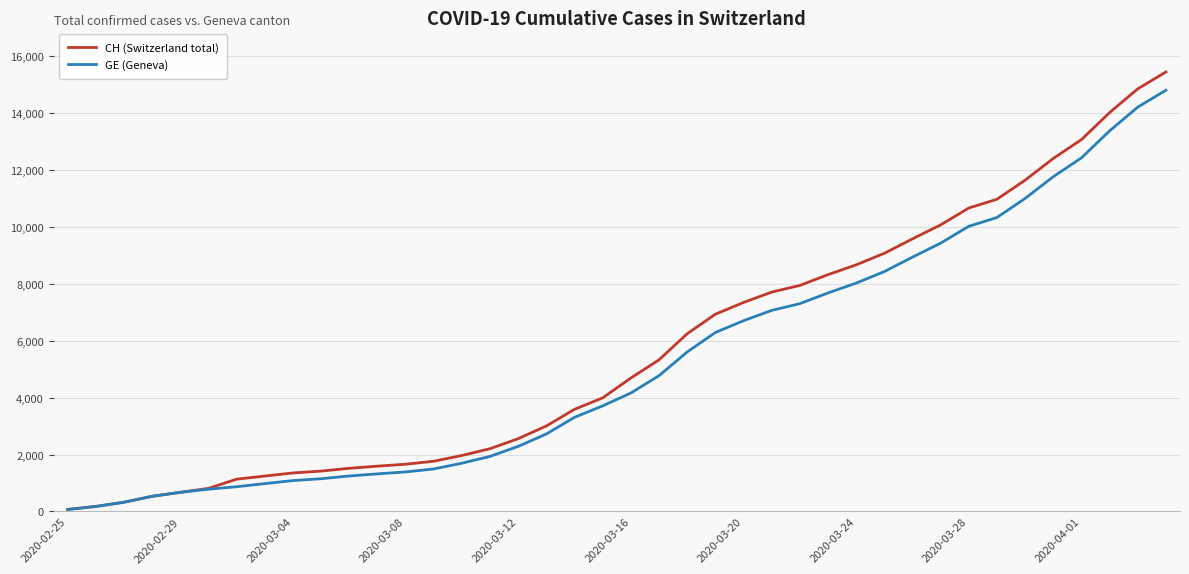

Which series has the largest range (max minus min)?

CH (Switzerland total)